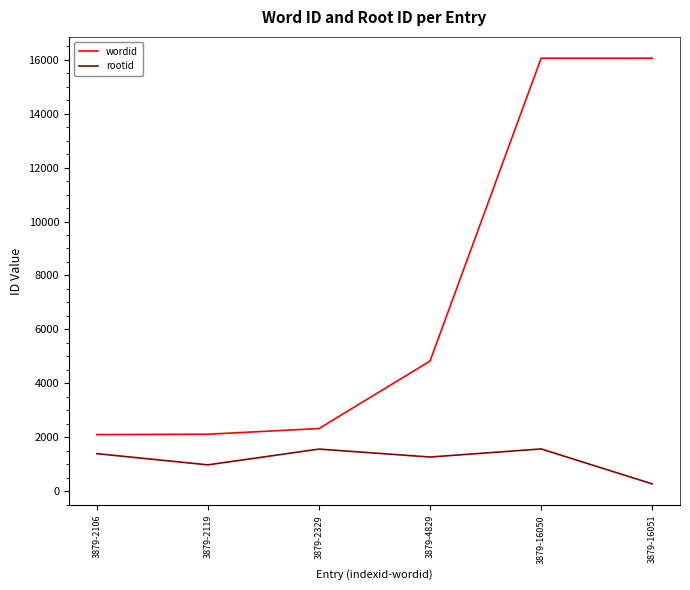

Rank the series at 3879-4829 from highest to lowest value.

wordid, rootid